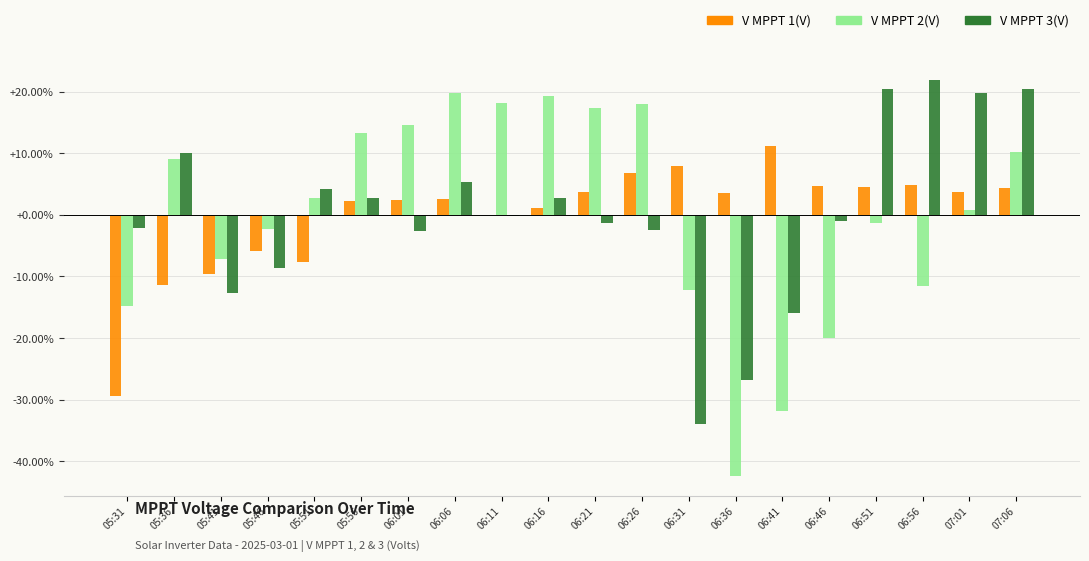

At which label does V MPPT 3(V) reach its peak?

06:56